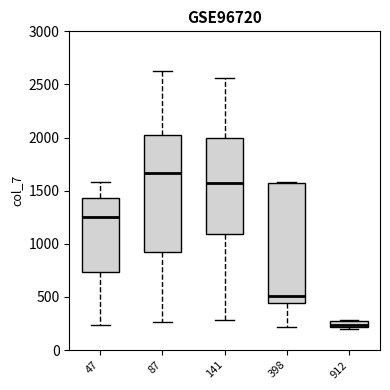

Which box has the highest median line?

87